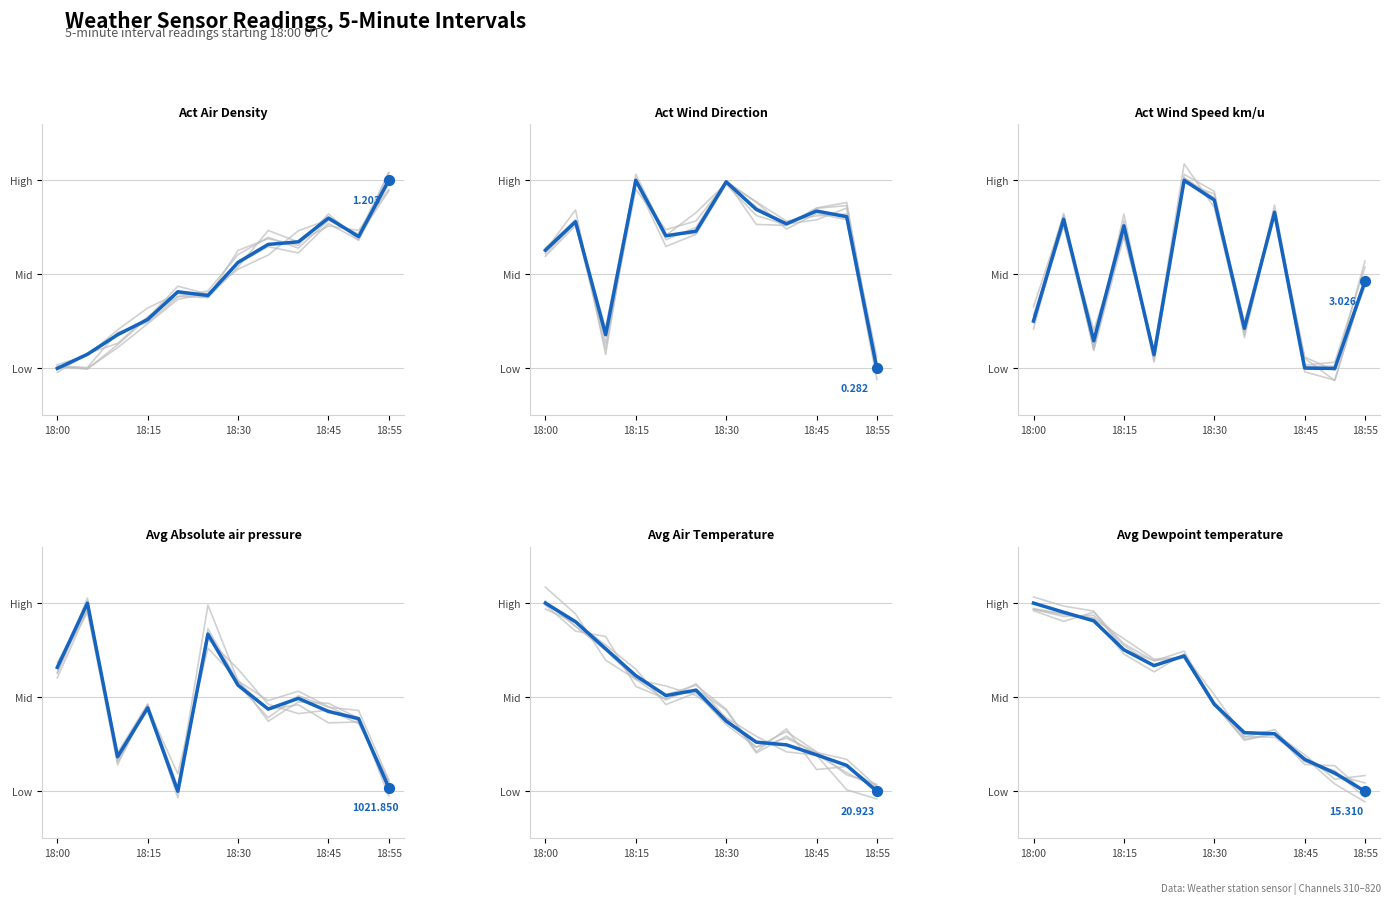

At which category is the sum across all series the highest?

18:15